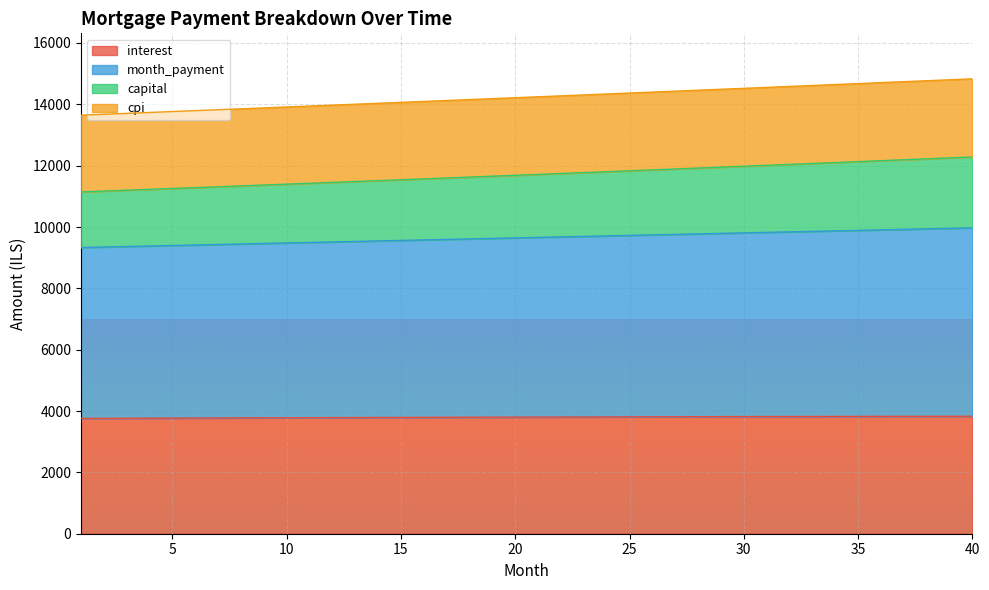

What is the highest value of the interest series?

3829.8